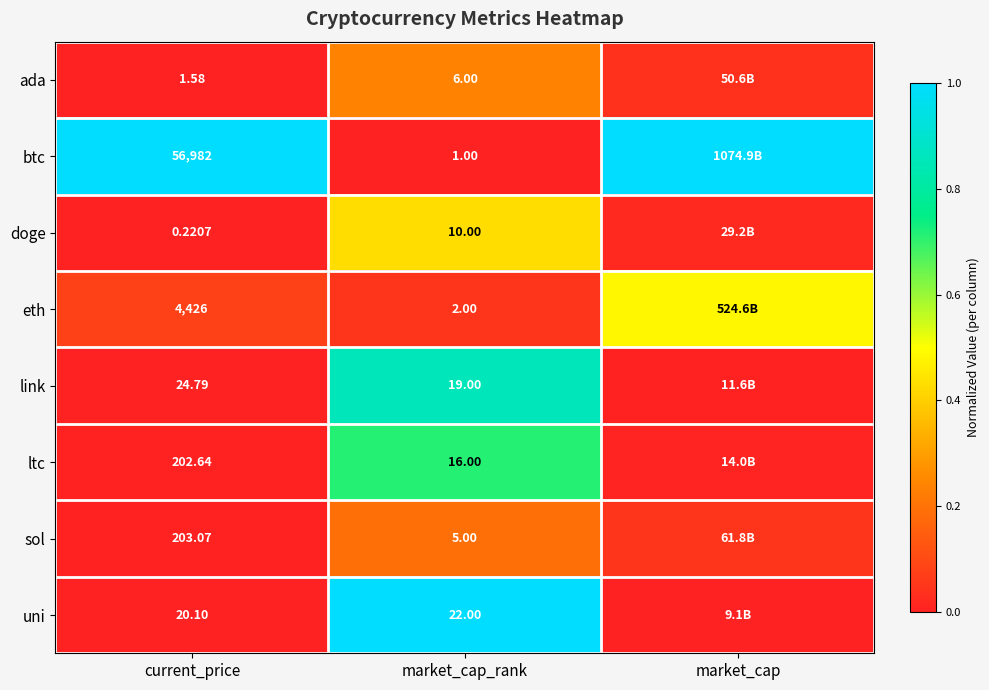

Which series changed the most between current_price and market_cap_rank?

btc